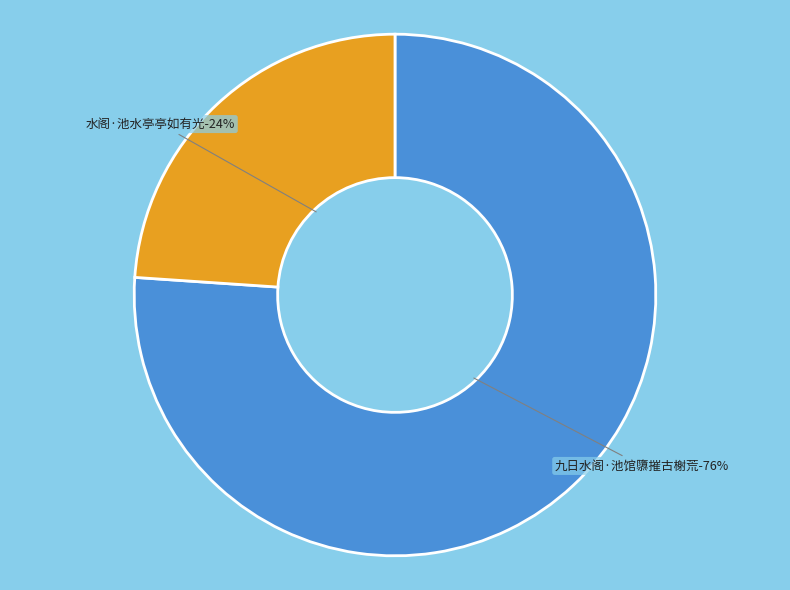

Rank the categories by value from lowest to highest.

水阁·池水亭亭如有光, 九日水阁·池馆隳摧古榭荒